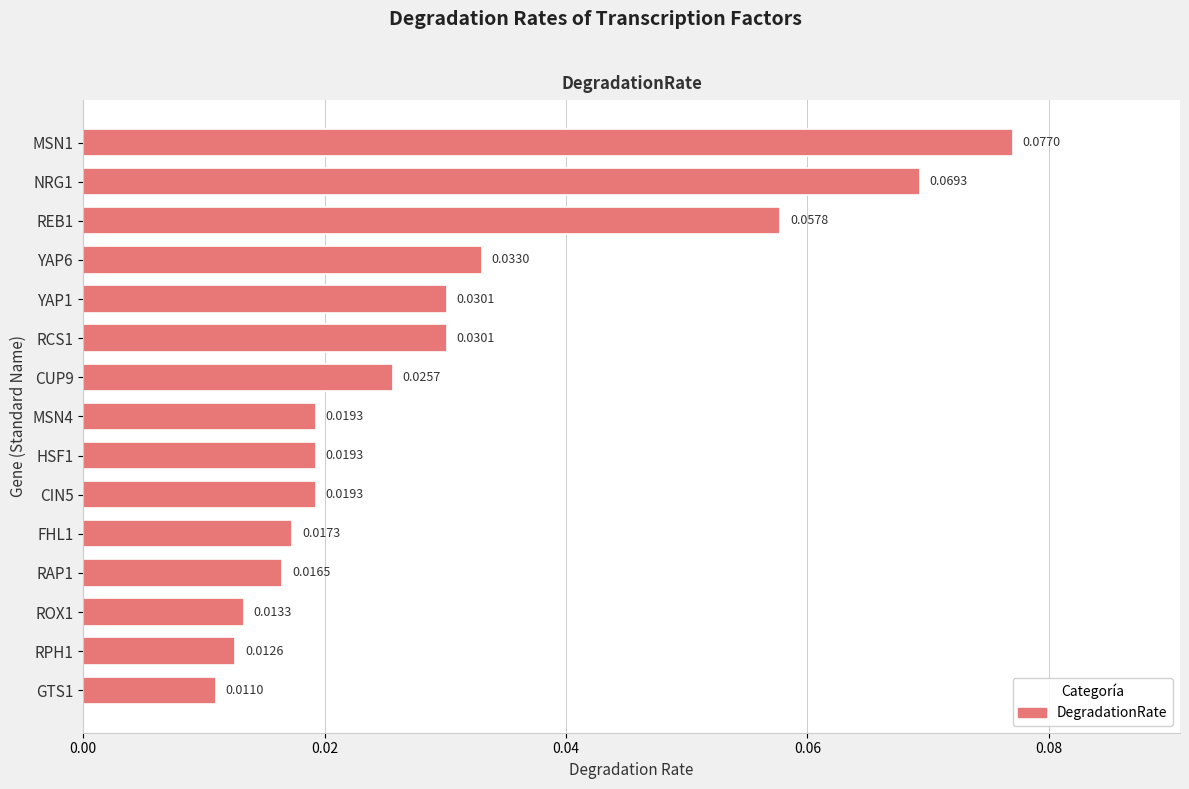

Between HSF1 and YAP1, which is larger?

YAP1